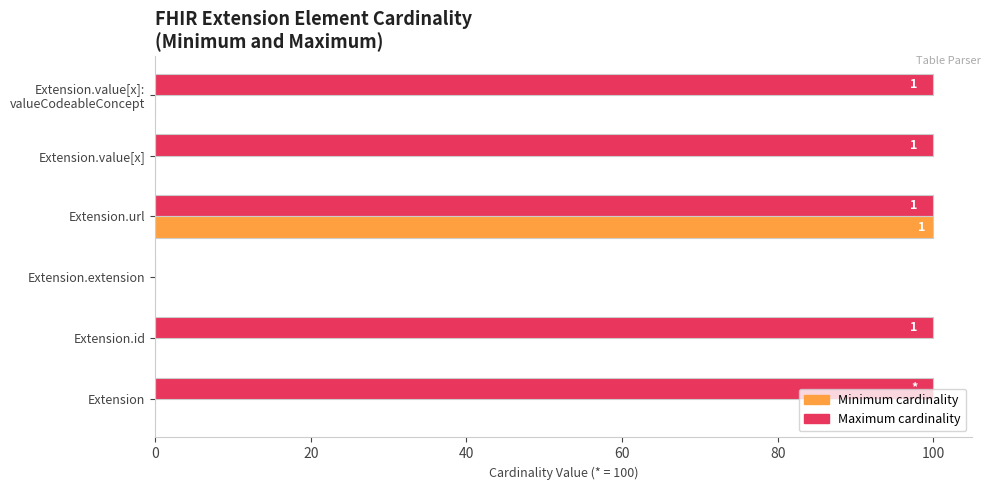

What is the maximum value for Maximum cardinality?

100